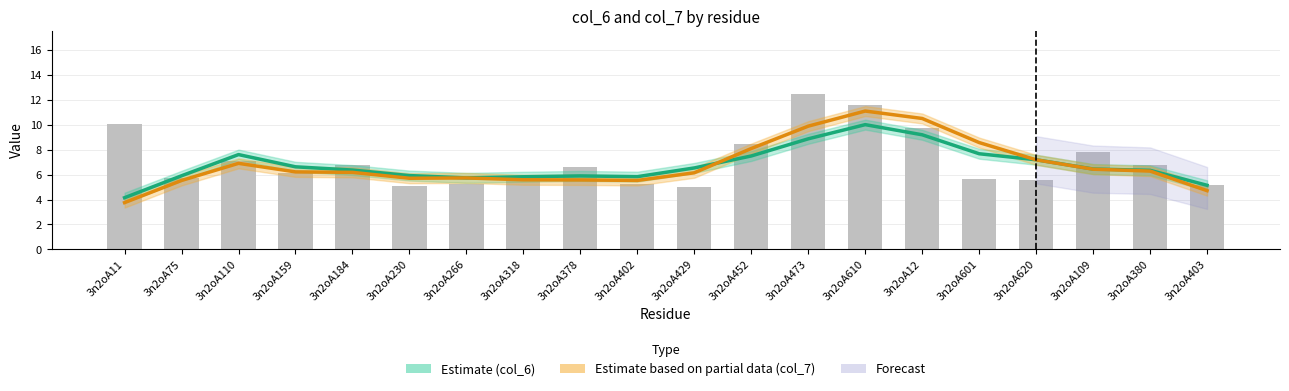

What is the difference between the Estimate based on partial data (col_7) values at 3n2oA429 and 3n2oA318?

0.6